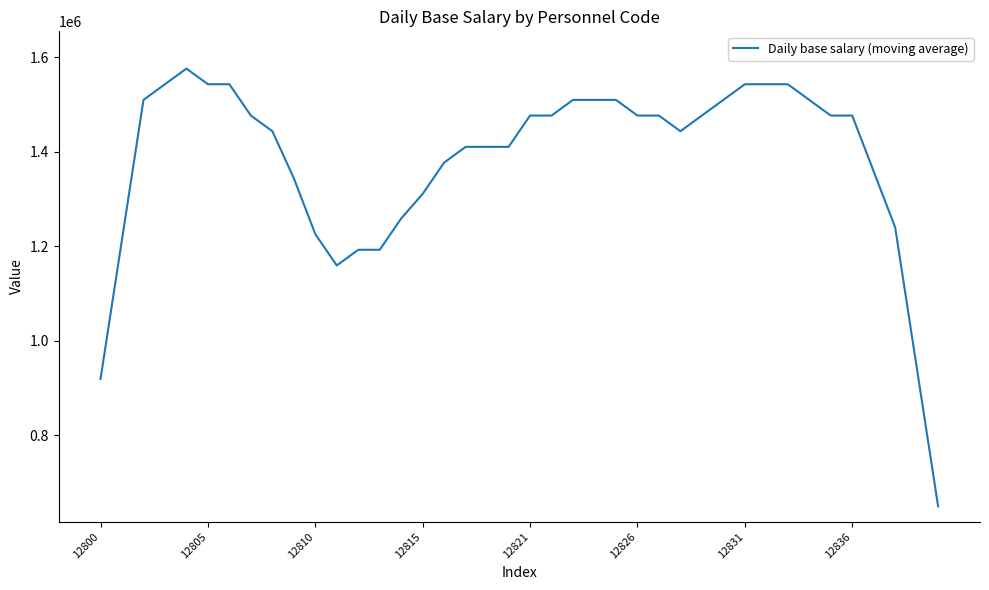

What is the difference between the maximum and minimum values?

927085.0